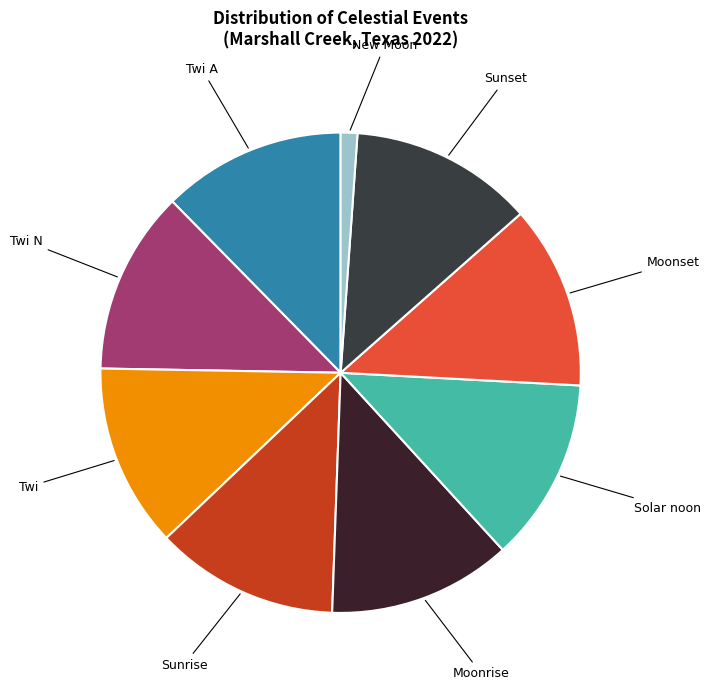

How many slices are in this pie chart?

9